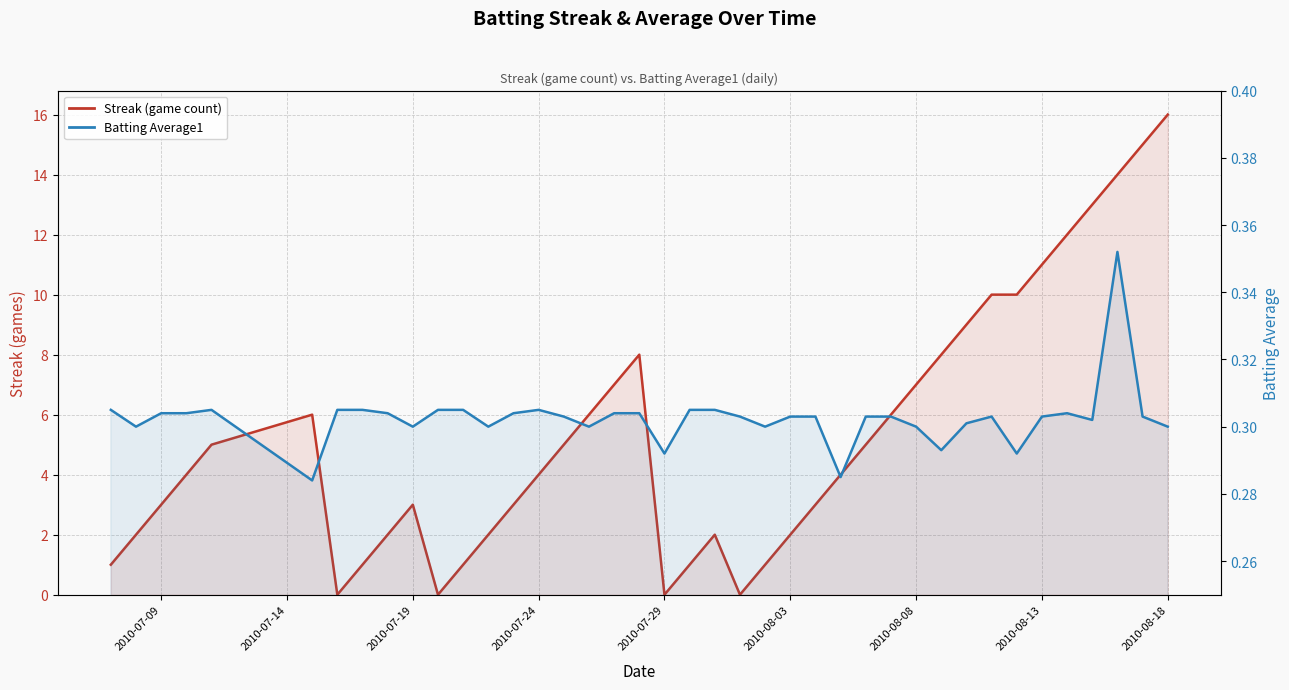

Count the number of data series in this chart.

2